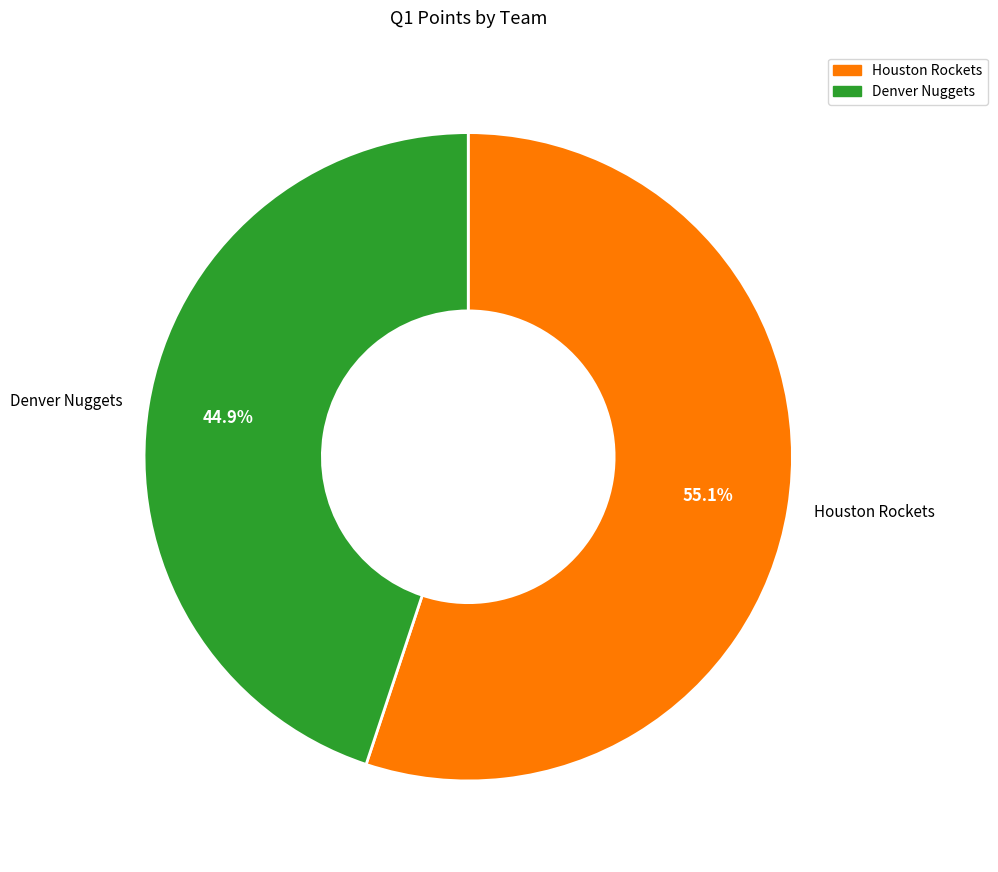

Is it true that Houston Rockets is 45% of the pie?

False